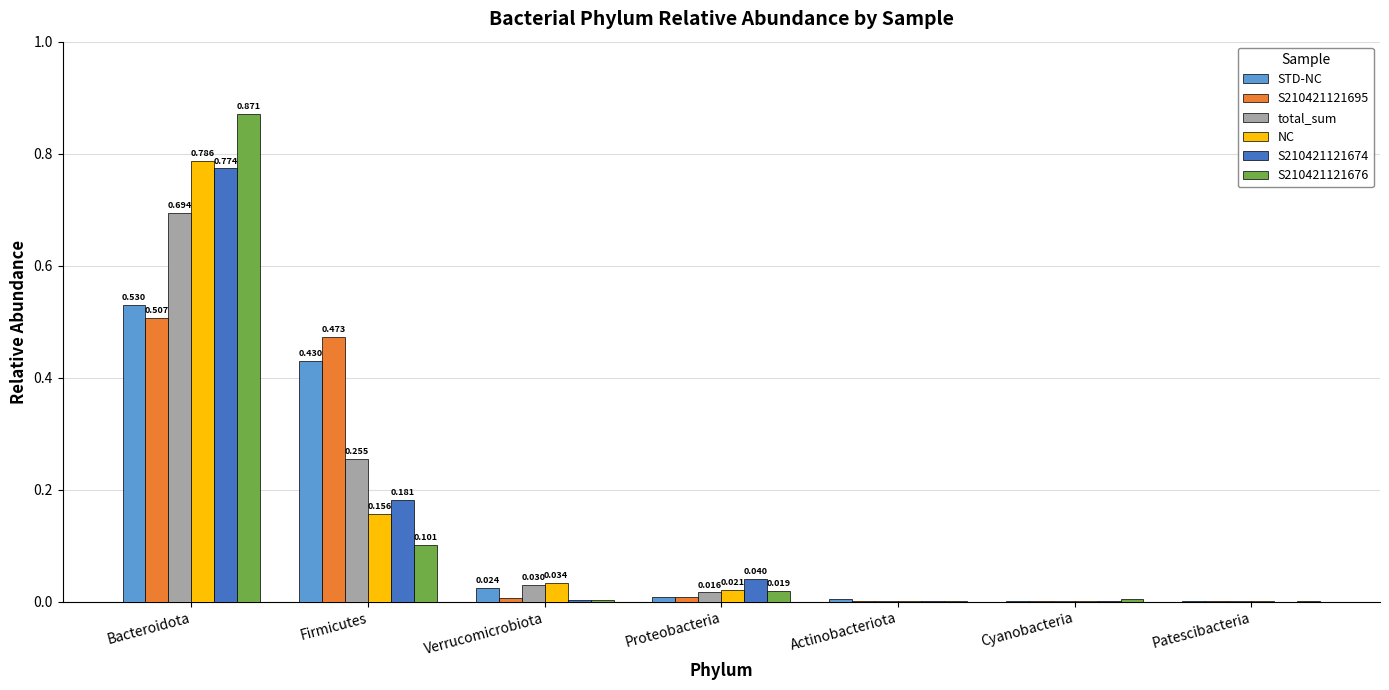

Are the bars horizontal?

No